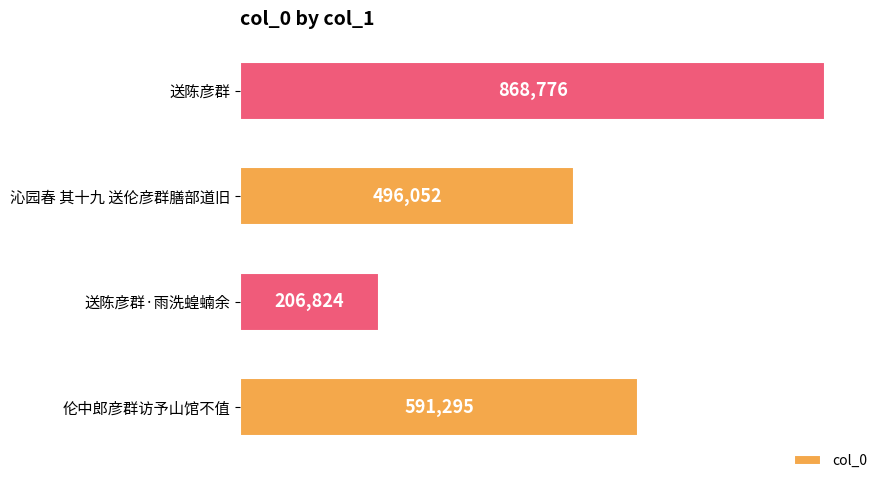

Which label corresponds to the largest value in the chart?

送陈彦群